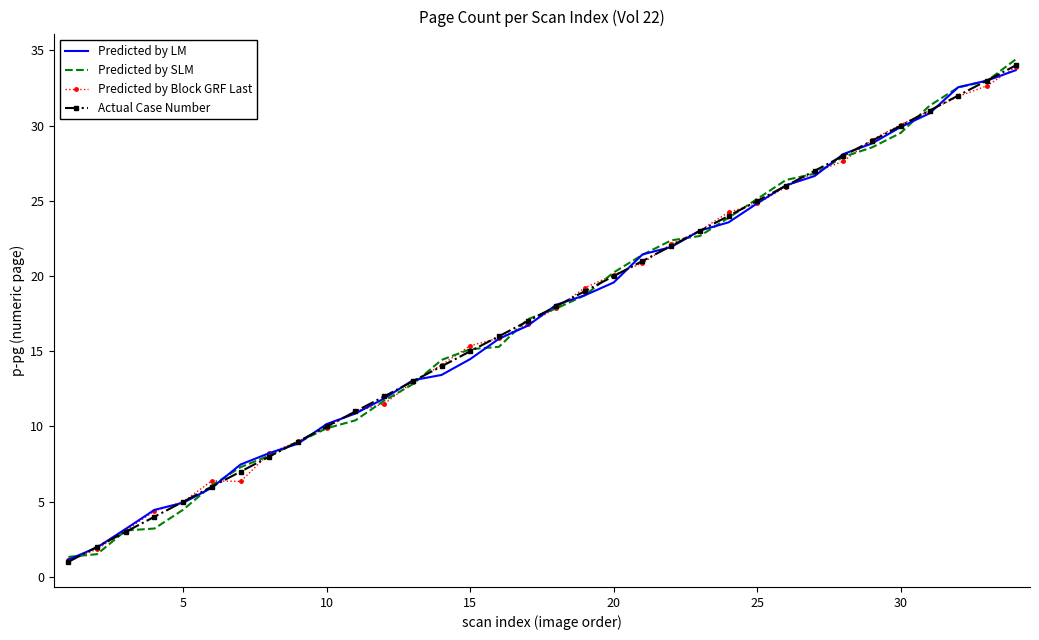

True or false: Predicted by SLM and Predicted by Block GRF Last intersect in this chart.

True